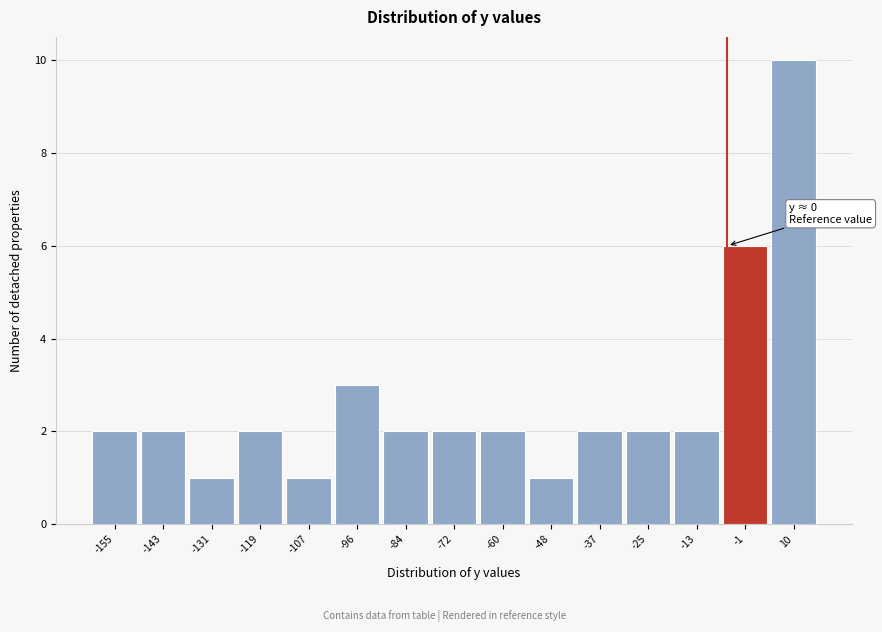

Reading right to left, what are all the values shown in this chart?

10	6	2	2	2	1	2	2	2	3	1	2	1	2	2